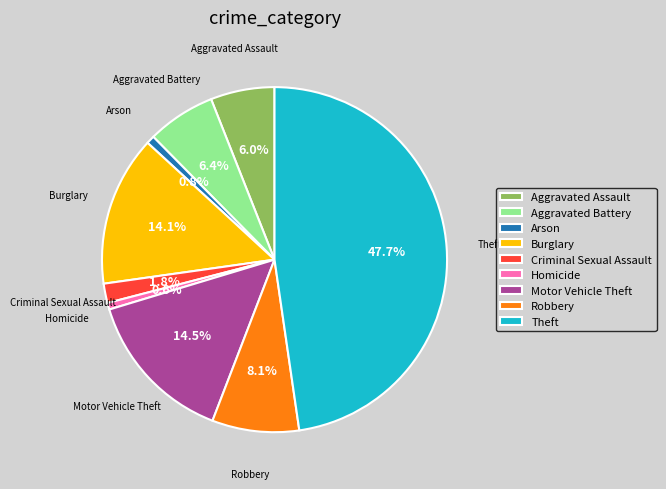

Count the number of slices in the pie.

9